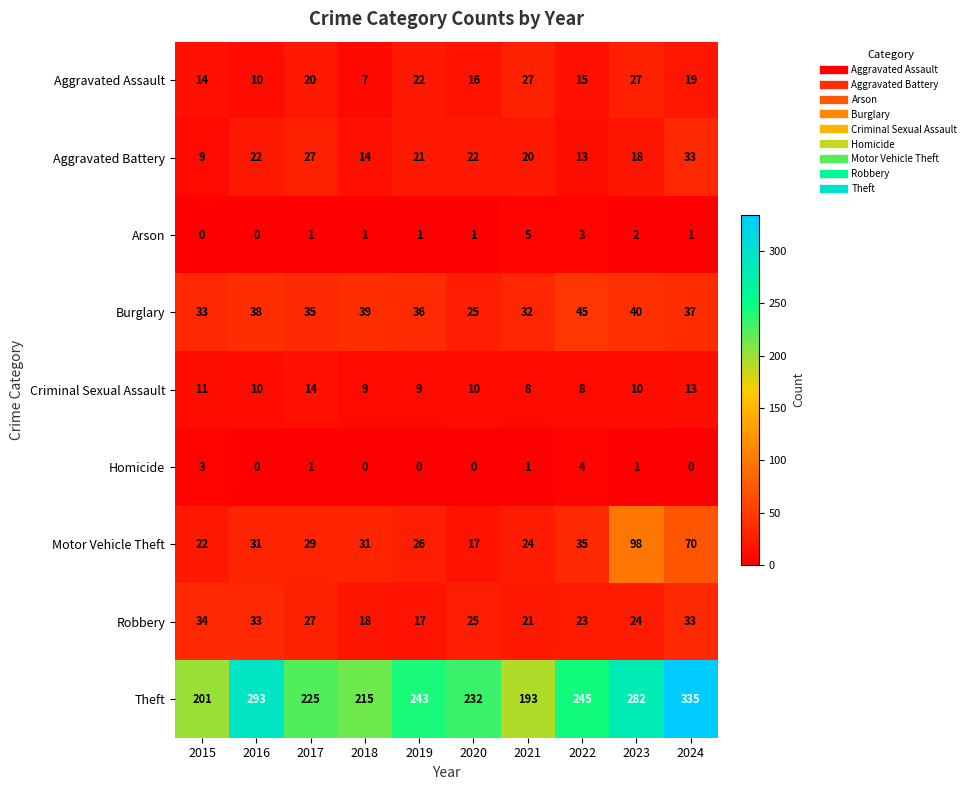

Which category has the lowest value in the Aggravated Assault series?

2018